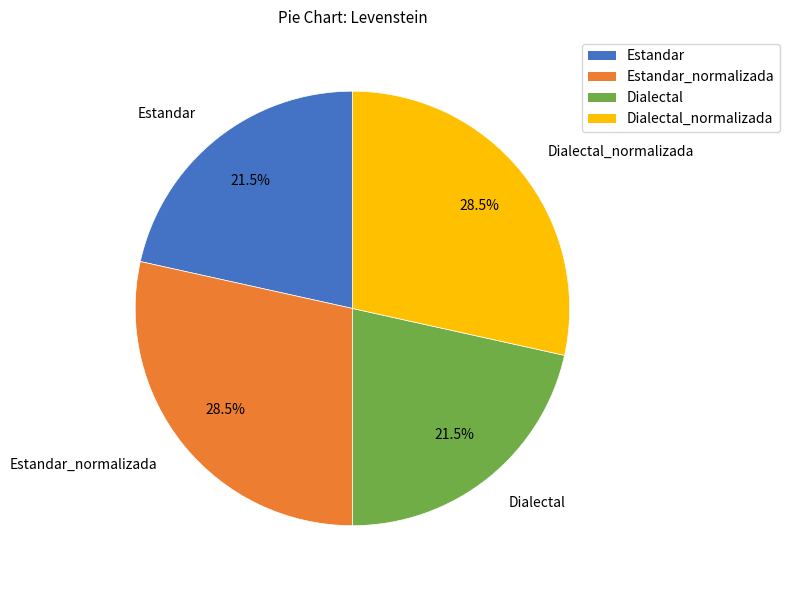

Does any single category account for the majority?

No